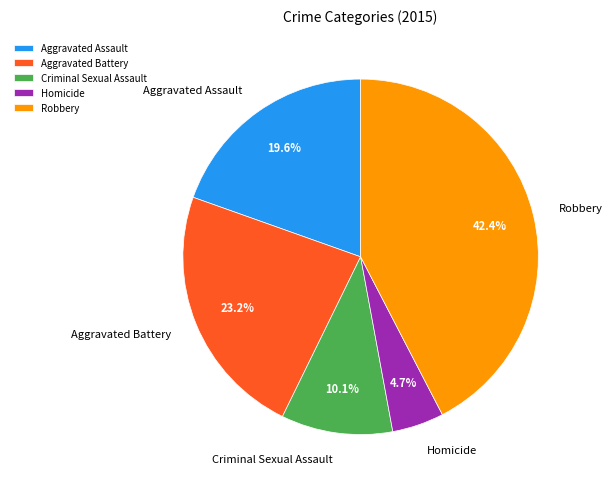

The Robbery slice represents 42% of the pie. True or false?

True